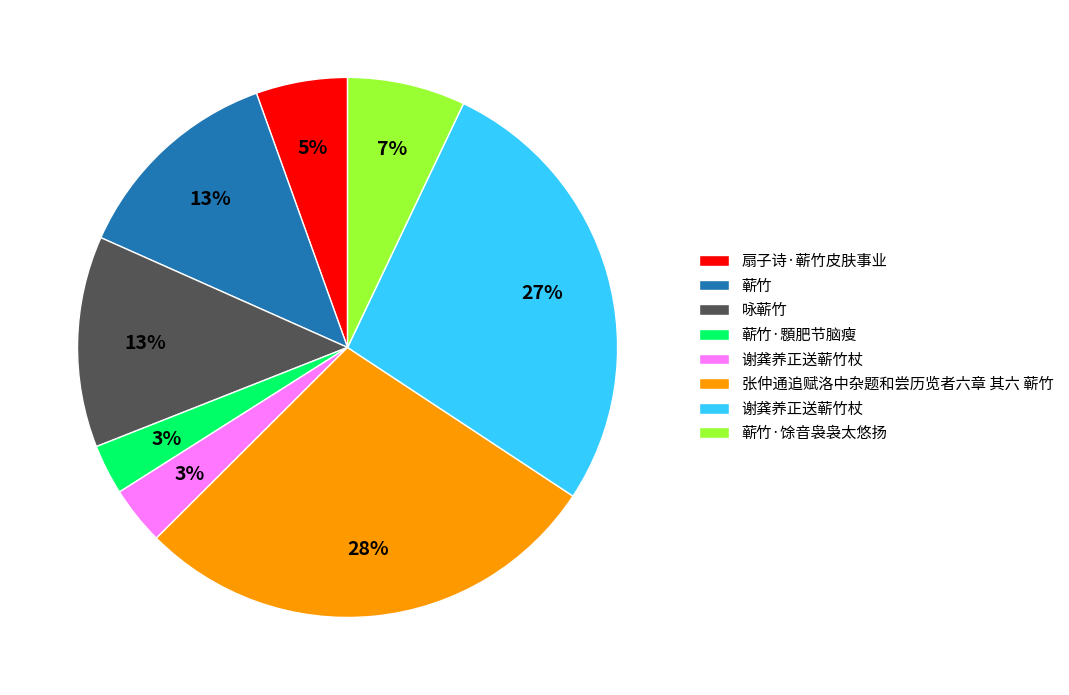

Is there a majority slice in this chart?

No